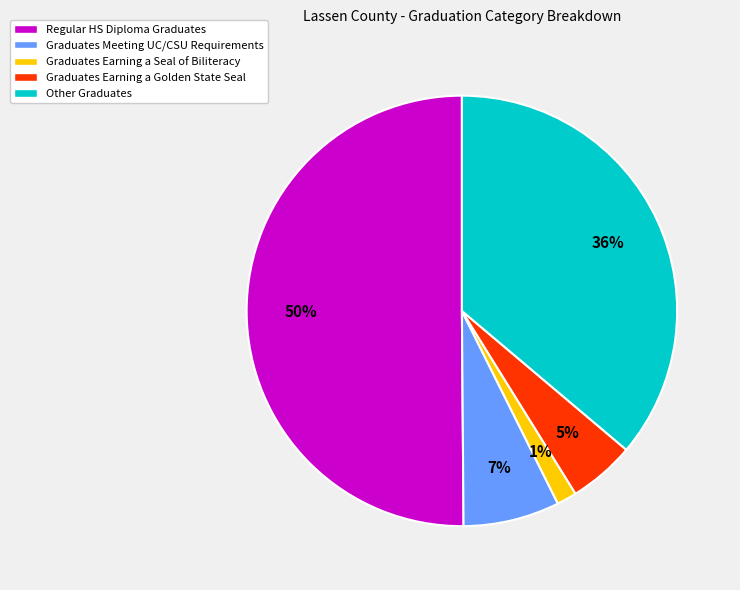

Which has a higher value, Graduates Meeting UC/CSU Requirements or Regular HS Diploma Graduates?

Regular HS Diploma Graduates